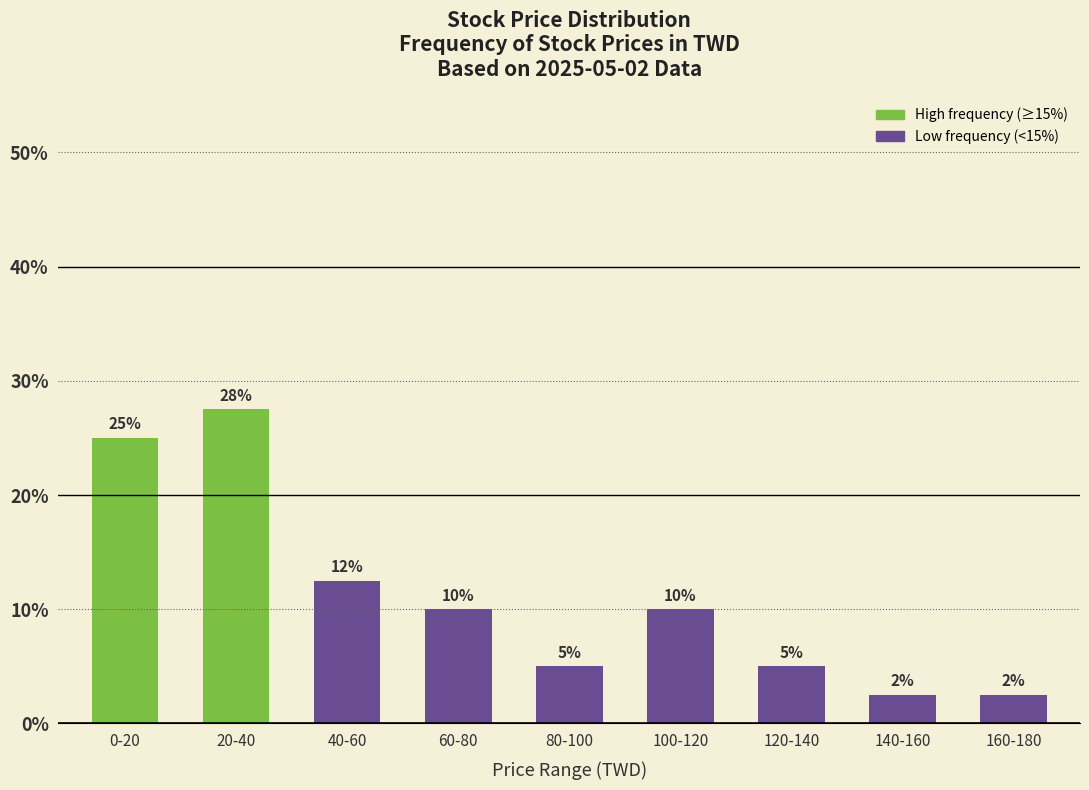

Is it true that the value at 60-80 is 10.0?

True